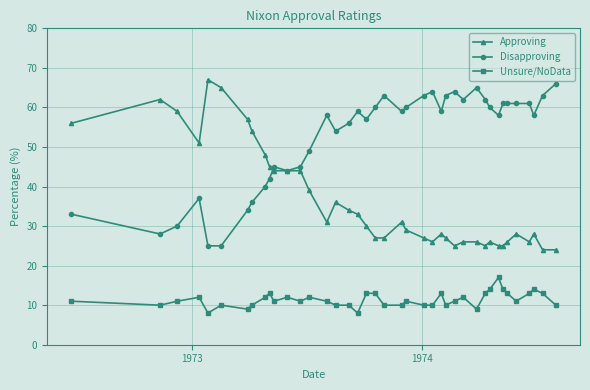

True or false: Unsure/NoData and Disapproving cross at least once.

False